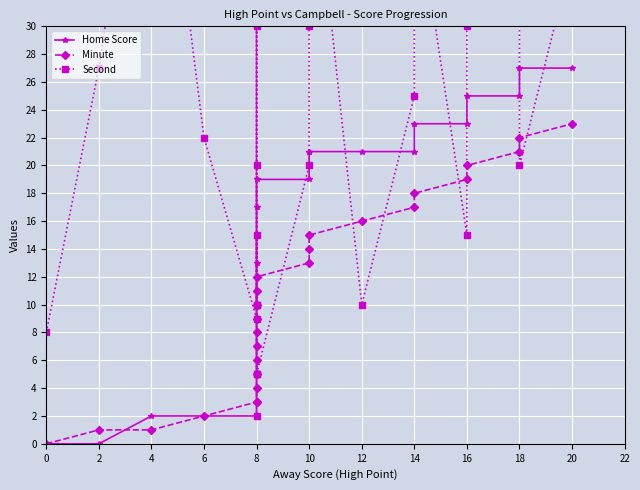

What is the value of the Second point at the 19th from the left?

20